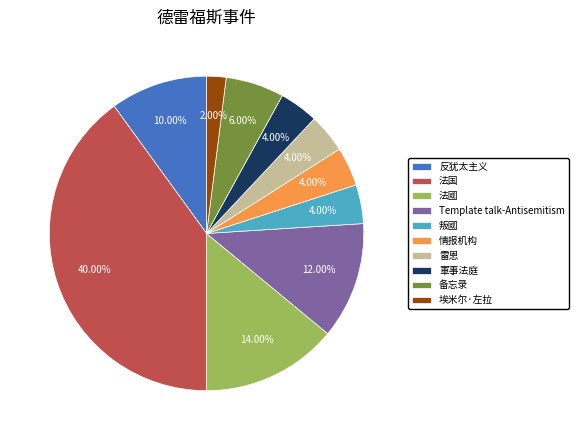

Which slice is the largest?

法国